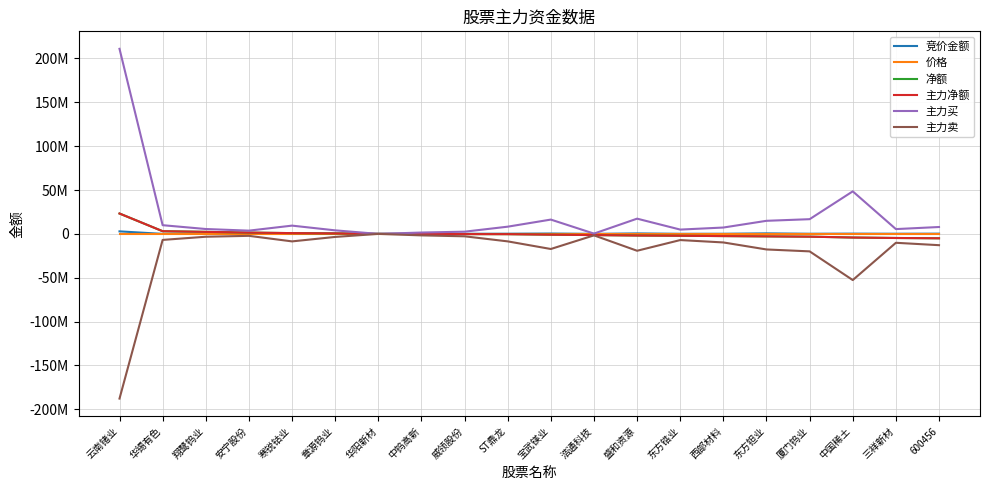

How many distinct data groups are displayed?

6